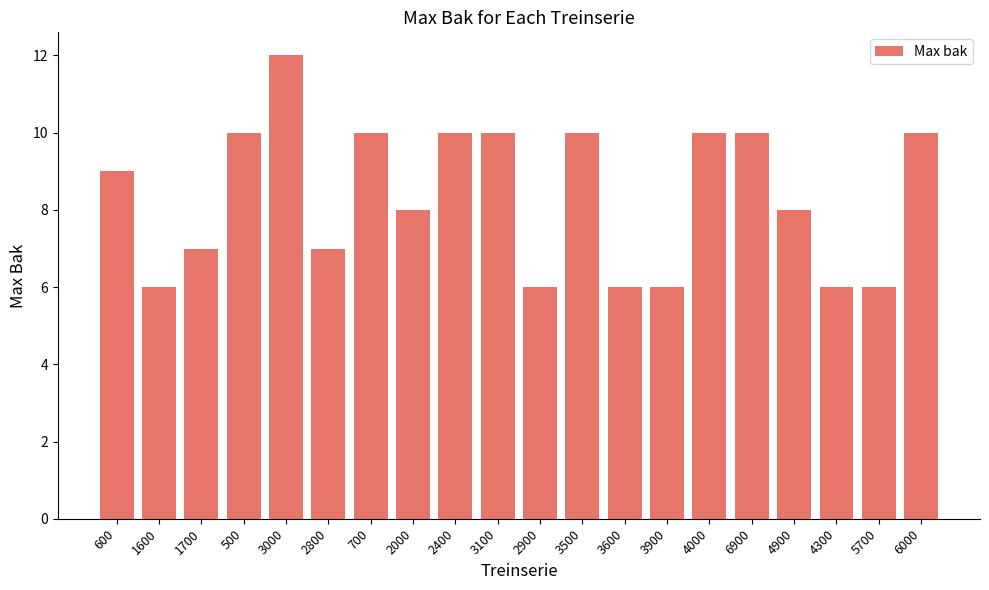

How many values are between 6 and 10?

19